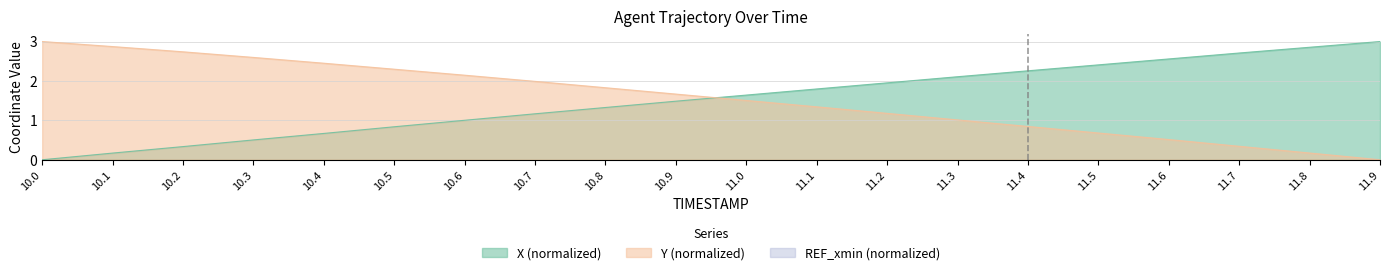

The value of Y at 11.9 is 0.0. True or false?

True